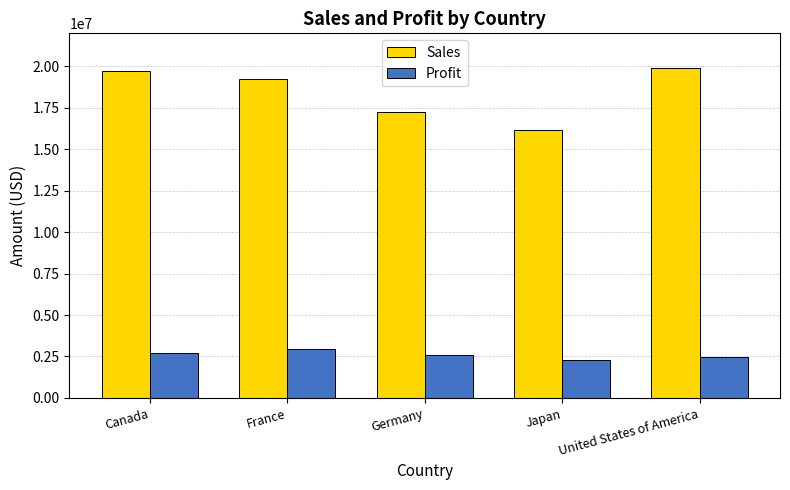

The value of Sales at Canada is 19711766.1. True or false?

True